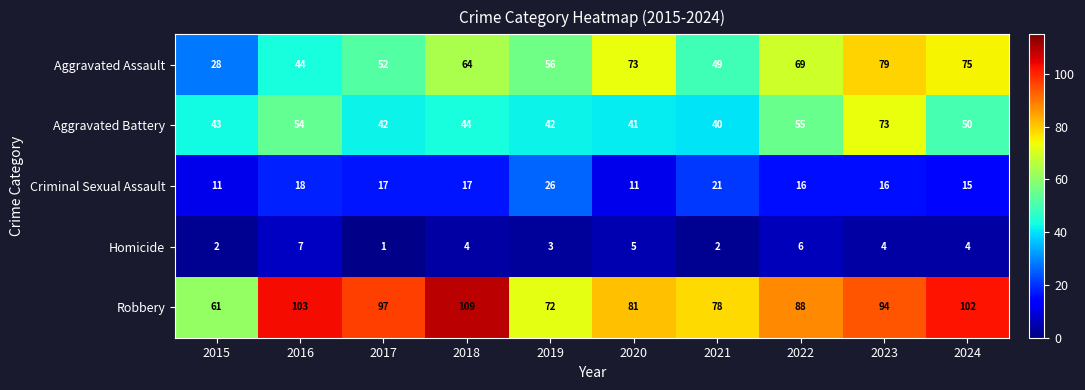

How many data points in Robbery are less than 94?

5